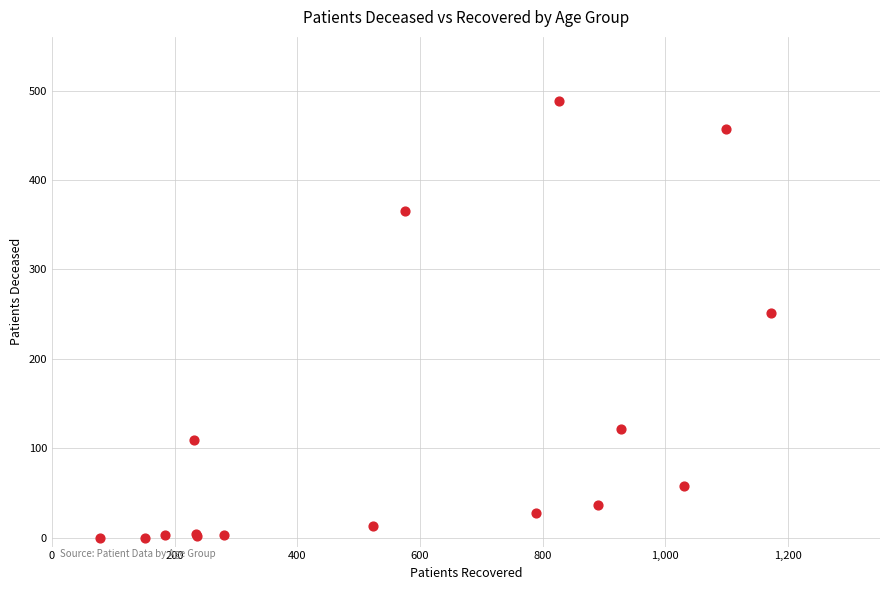

What Y value in the scatter plot is closest to 244?

251